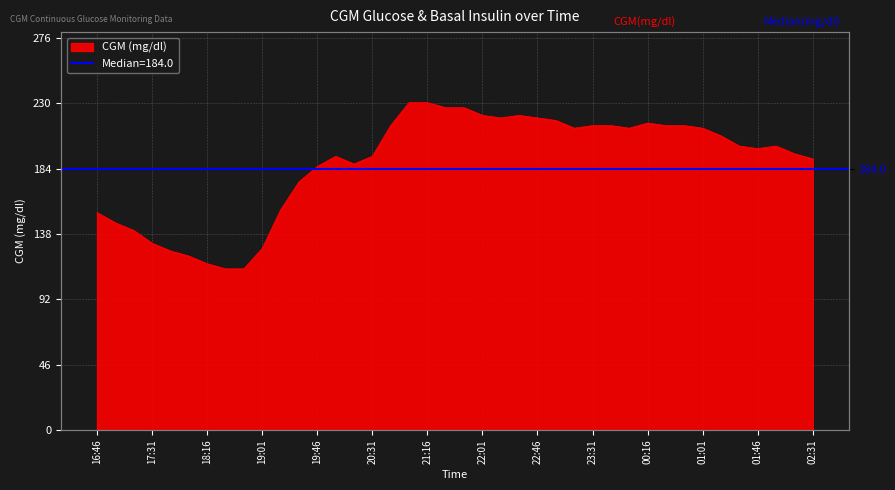

What is the sum of the values at 23:31 and 20:01?

406.8